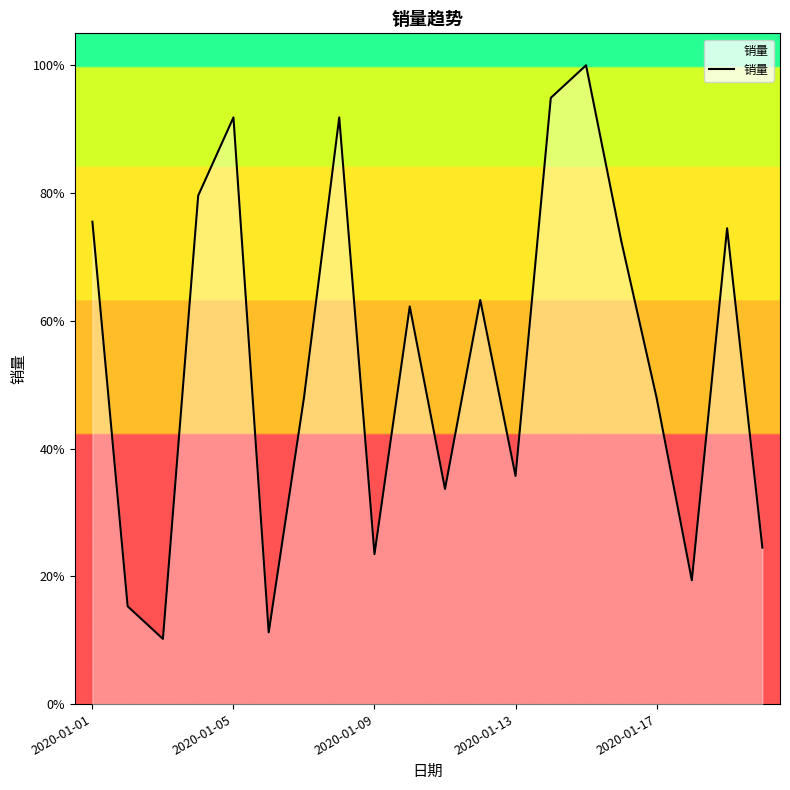

What is the value of the 9th point from the left?

23